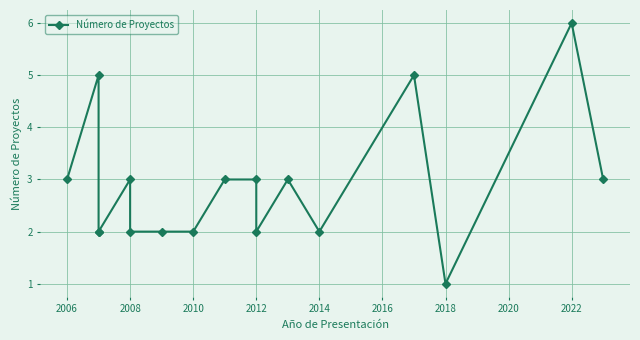

Is this an area chart (filled region under the line)?

No